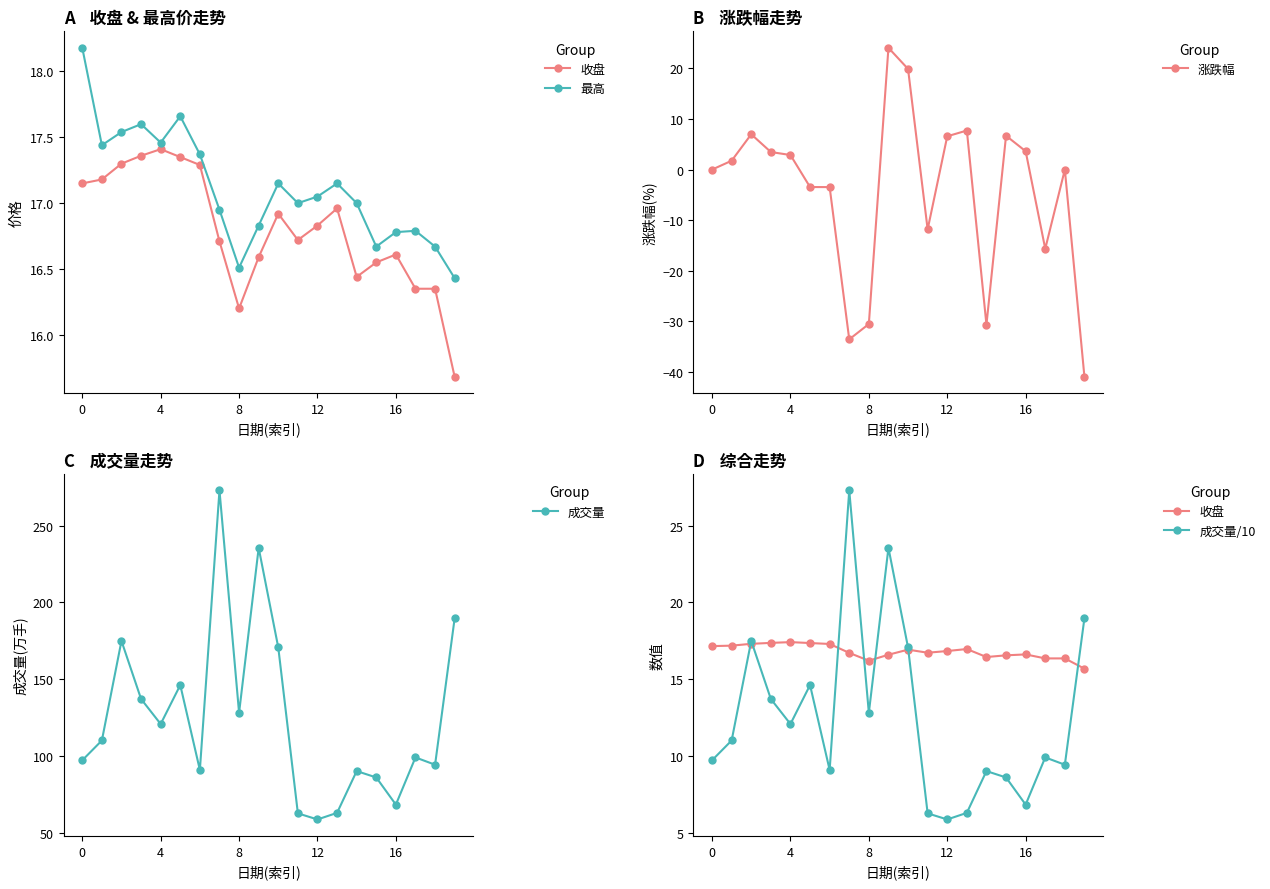

At how many categories does at least one series exceed -16?

20